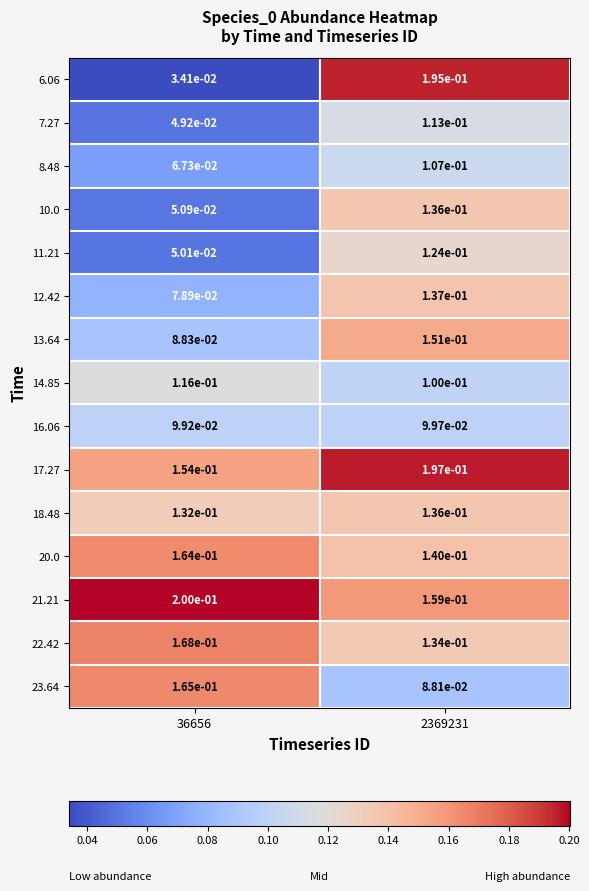

Is it true that 14.85 equals 0.1 at 2369231?

True